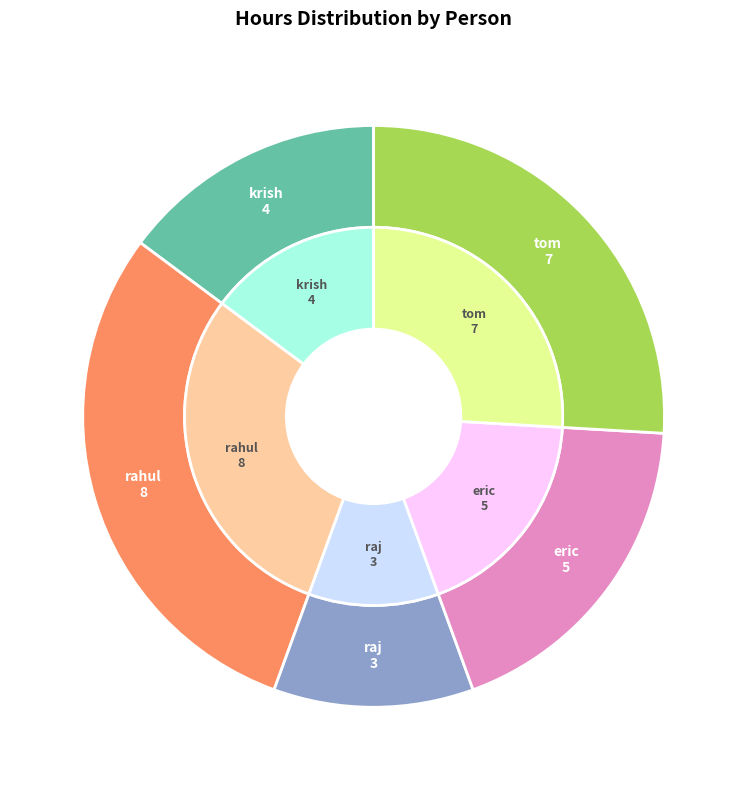

Which has a higher value, rahul or krish?

rahul